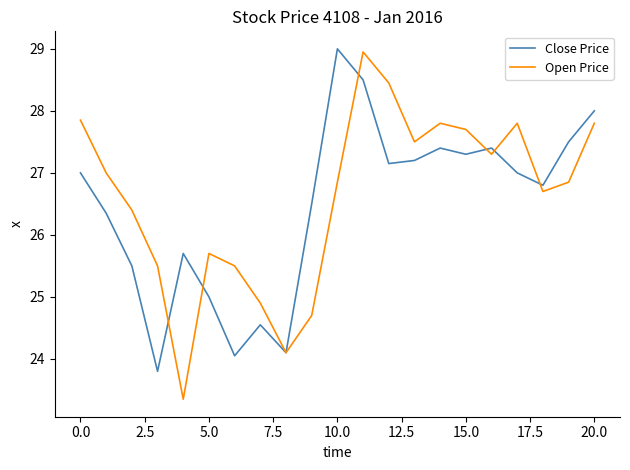

What is the lowest value of the Open Price series?

23.4